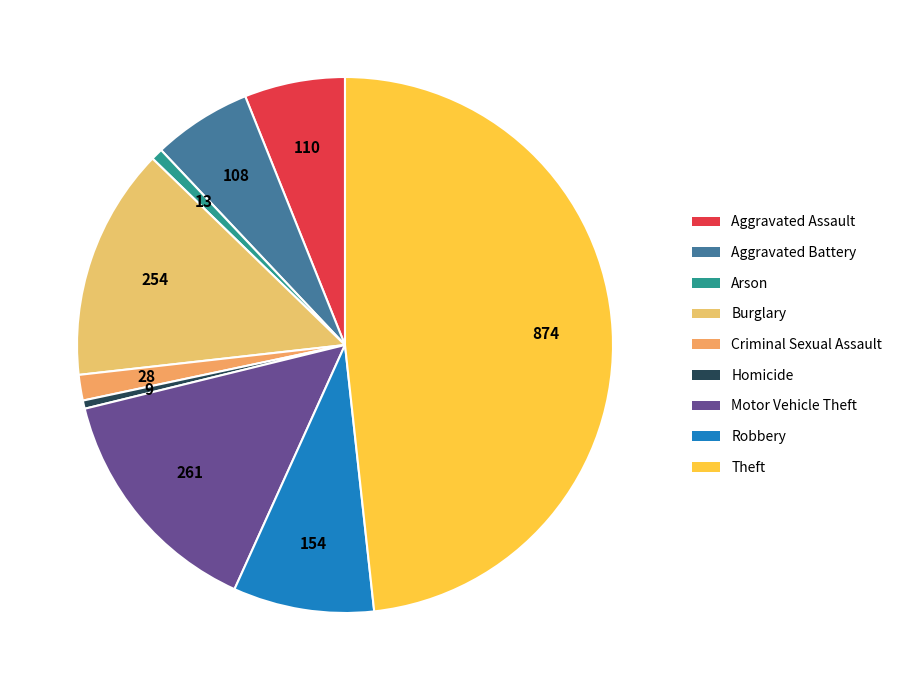

To the nearest percent, what is the difference between the largest and smallest slice percentages?

48%